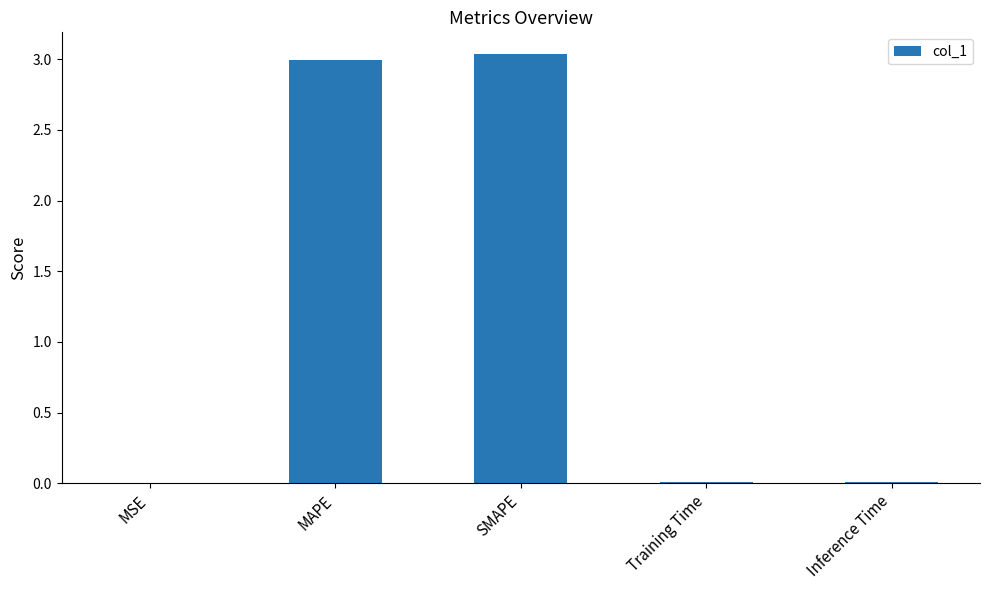

Between SMAPE and Inference Time, which is larger?

SMAPE